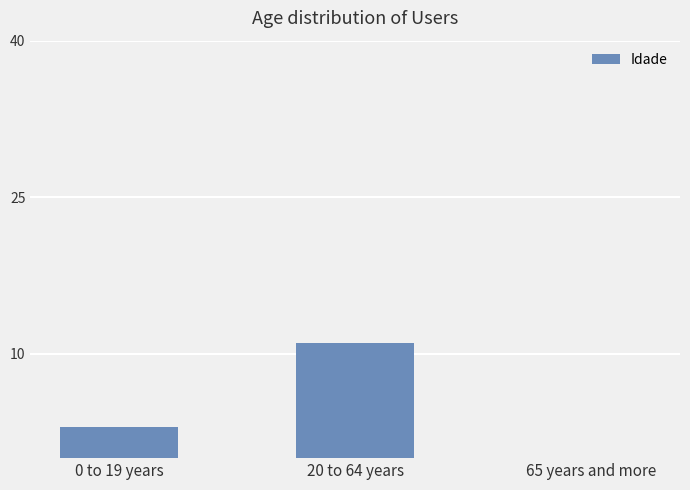

How many distinct data groups are displayed?

1